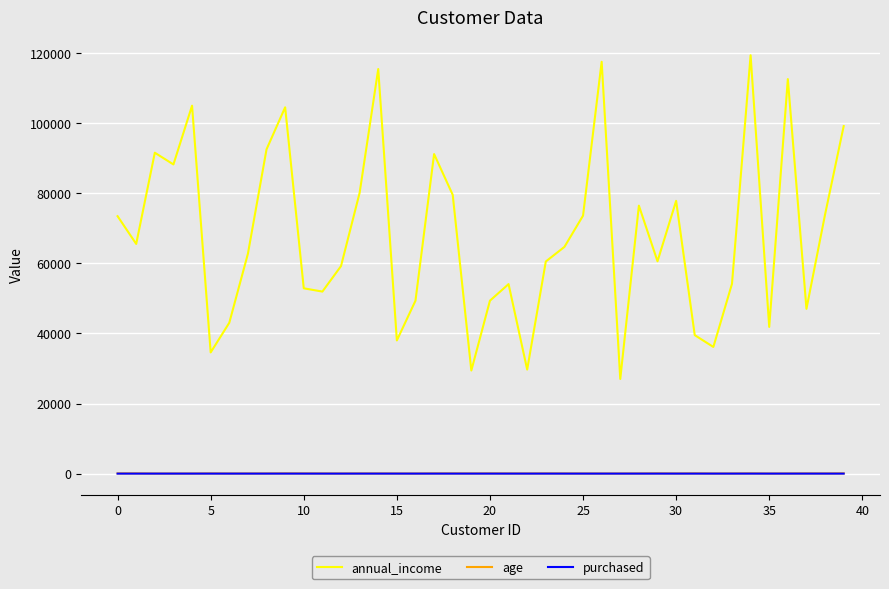

What is the lowest value of the annual_income series?

27011